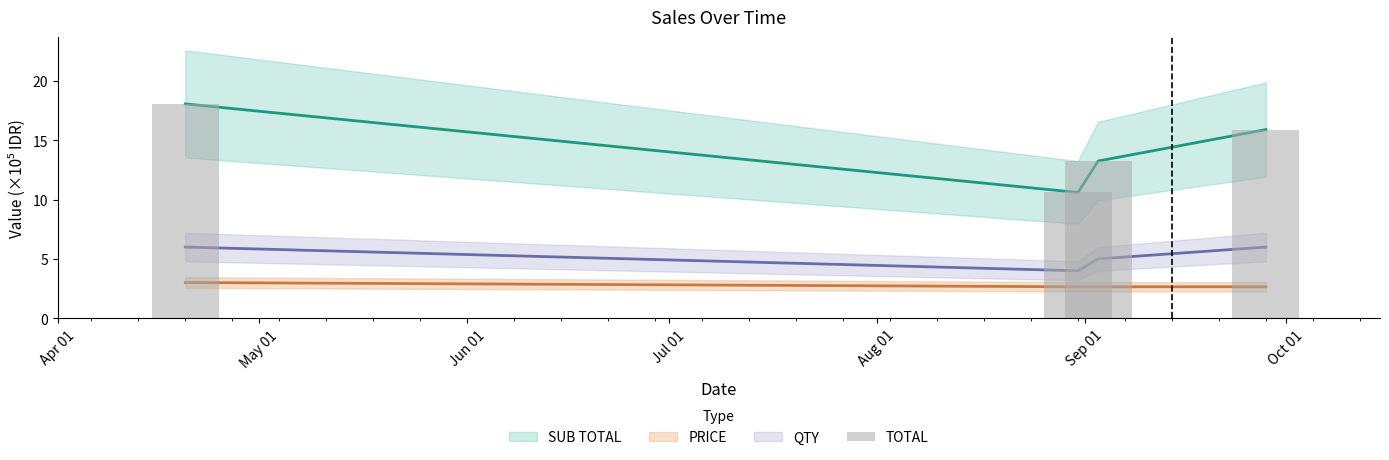

Rank the series by their maximum value, from lowest to highest.

PRICE, QTY, SUB TOTAL, TOTAL